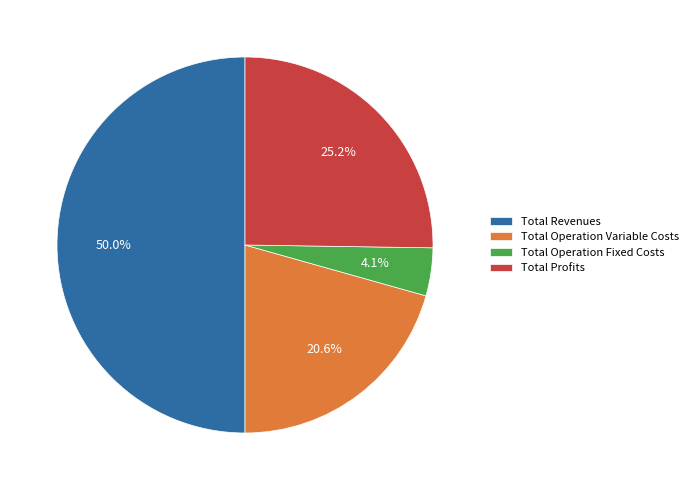

Do Total Operation Fixed Costs and Total Operation Variable Costs together represent more than half of the pie?

No